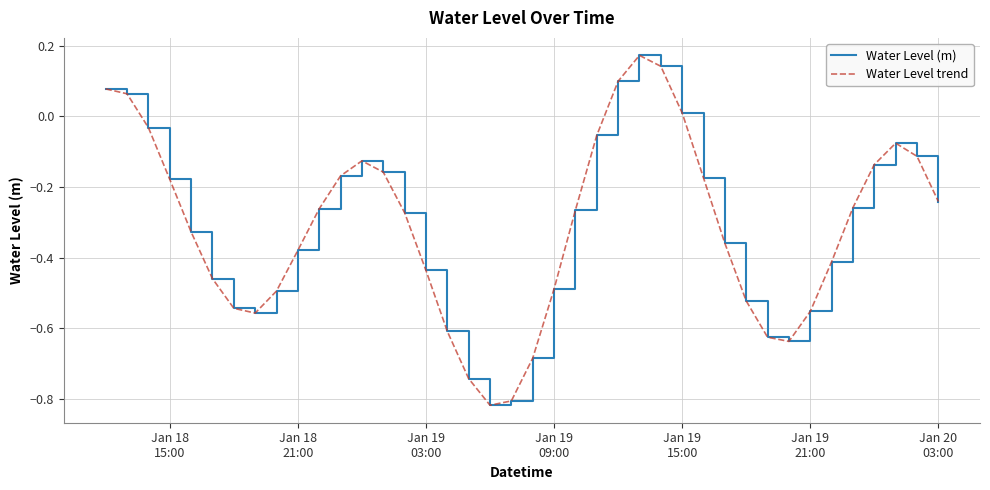

Does the chart display data point markers on the line(s)?

No